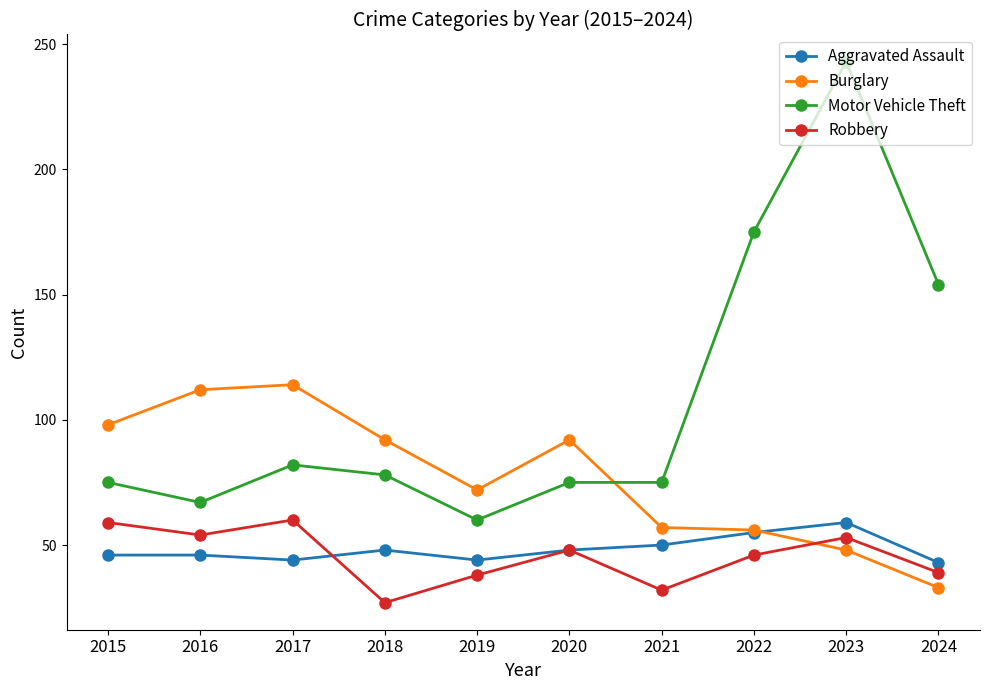

What is the spread (max minus min) of values at 2017?

70